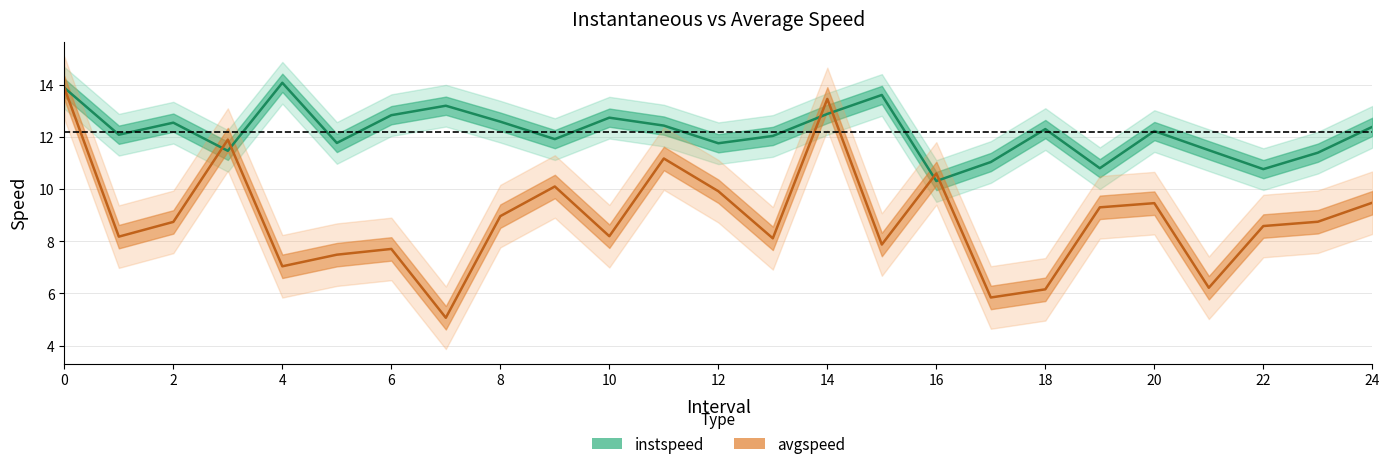

The avgspeed series shows 15.6 at 24. True or false?

False